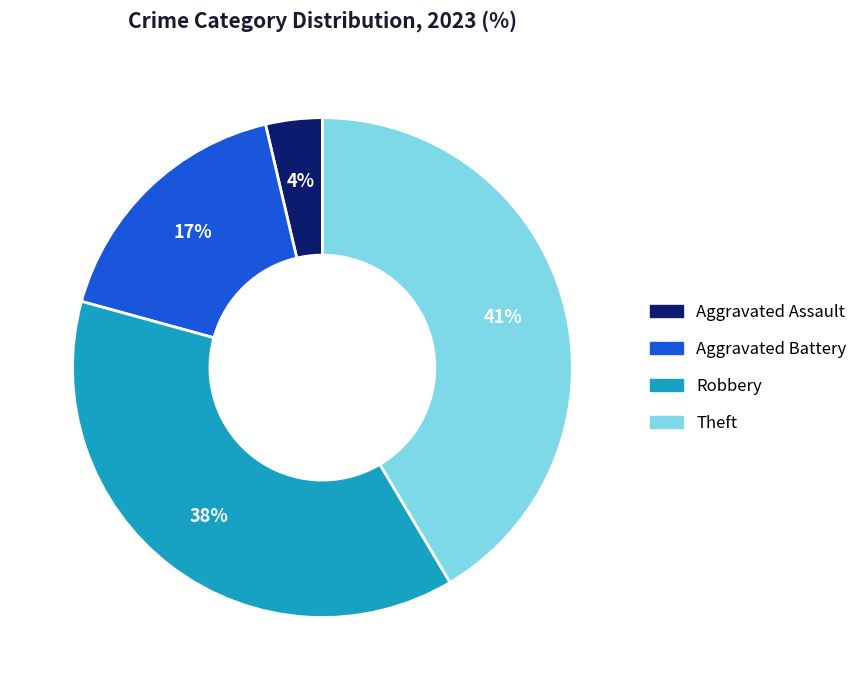

Is there a majority slice in this chart?

No